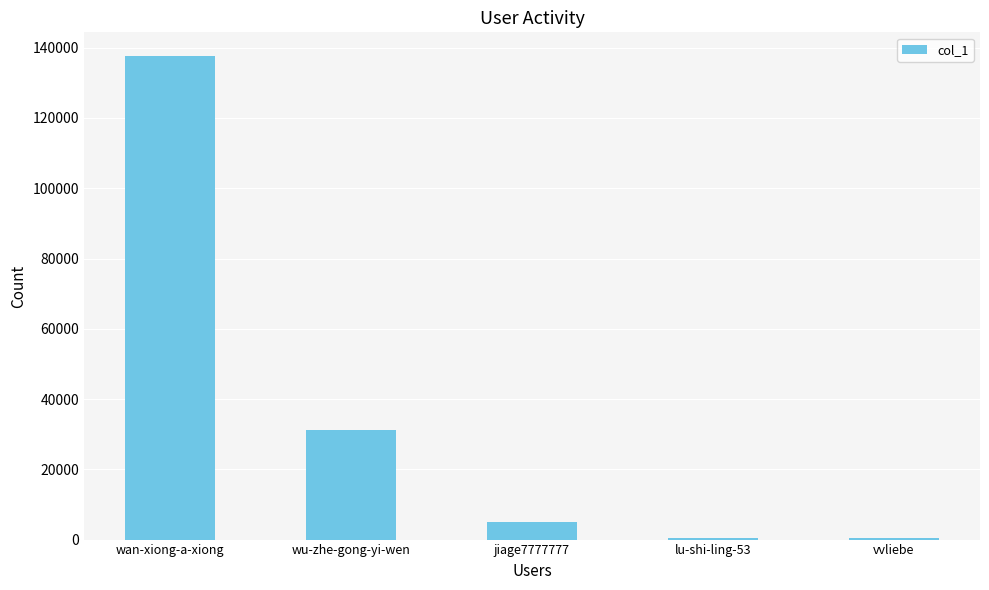

What is the sum of all values?

174594